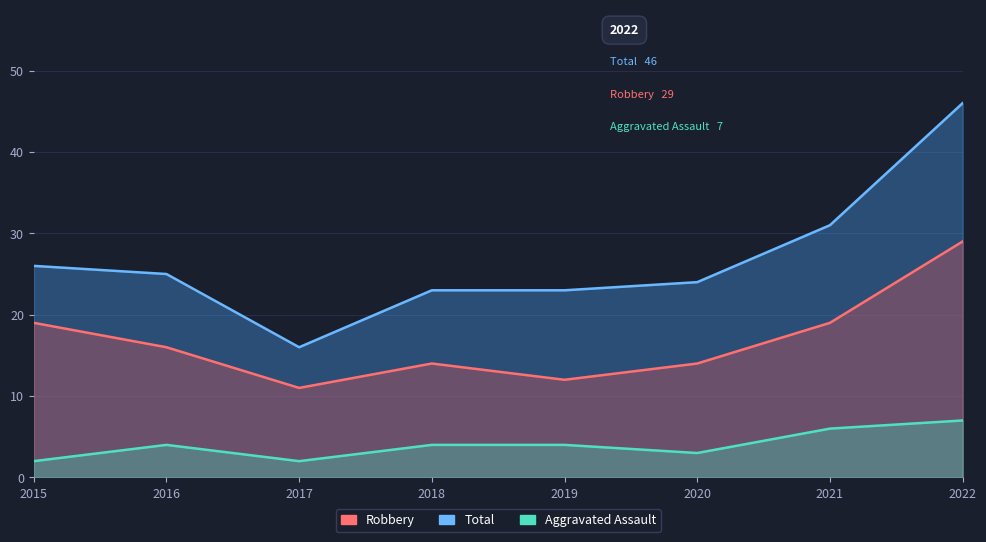

What is the difference between the Aggravated Assault values at 2015 and 2020?

1